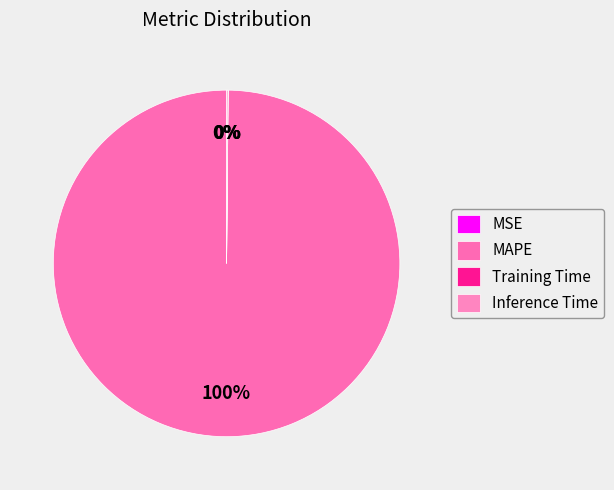

Does Inference Time represent more than half of the total?

No